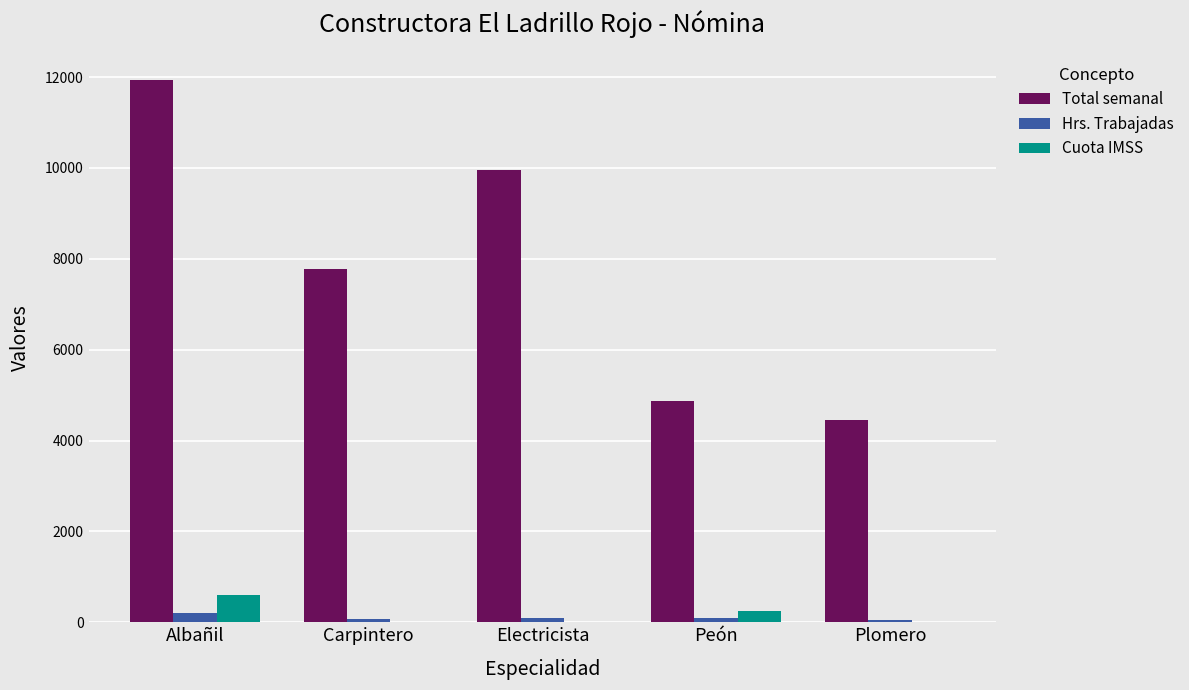

Which series changed the most between Albañil and Carpintero?

Total semanal